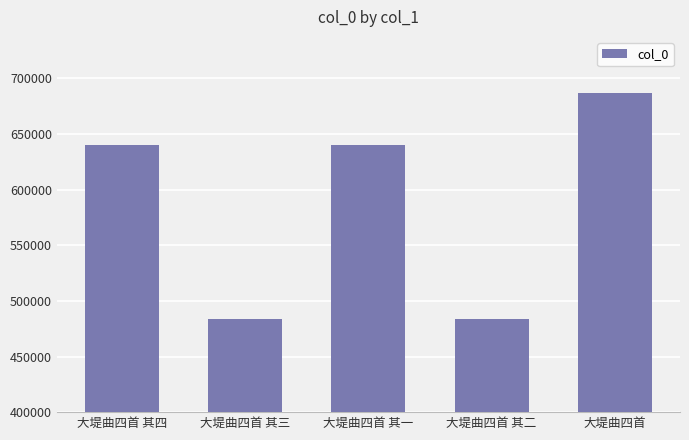

Which has a higher value, 大堤曲四首 其二 or 大堤曲四首 其一?

大堤曲四首 其一